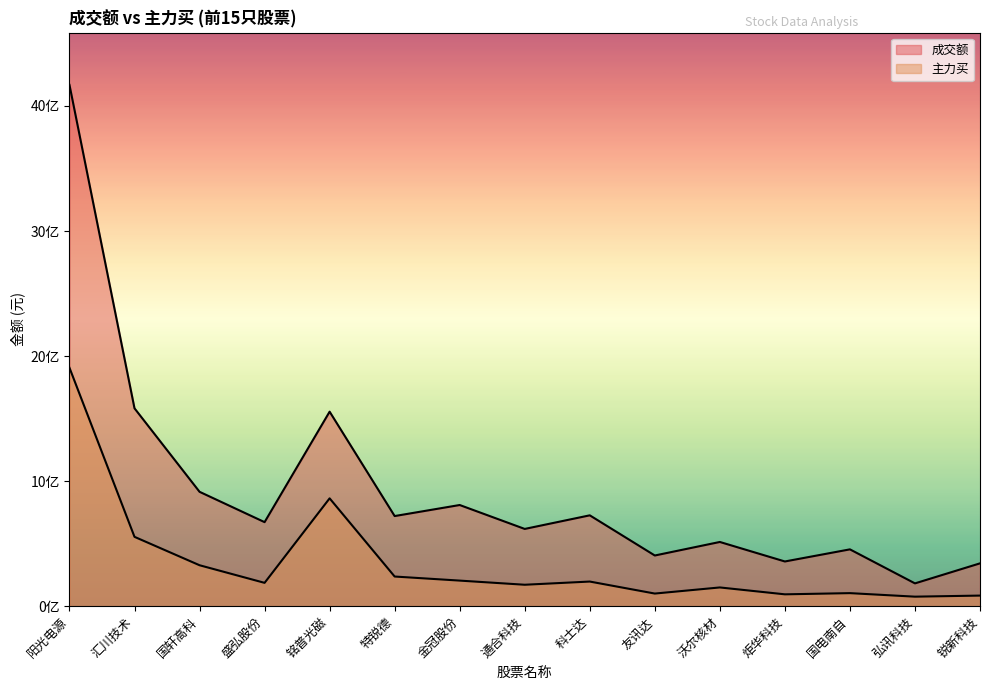

Which series changed the most between 阳光电源 and 盛弘股份?

成交额